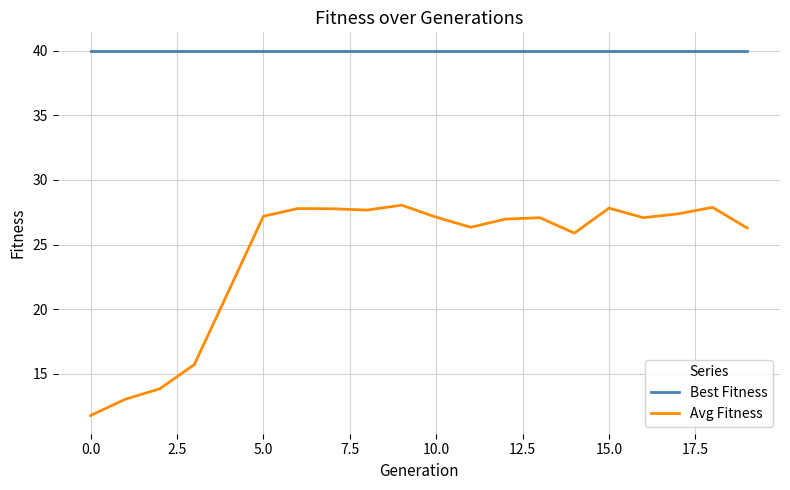

Which series has the largest total across all categories?

Best Fitness